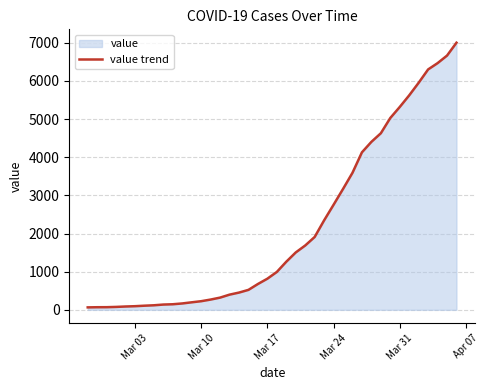

What is the greatest value displayed?

7003